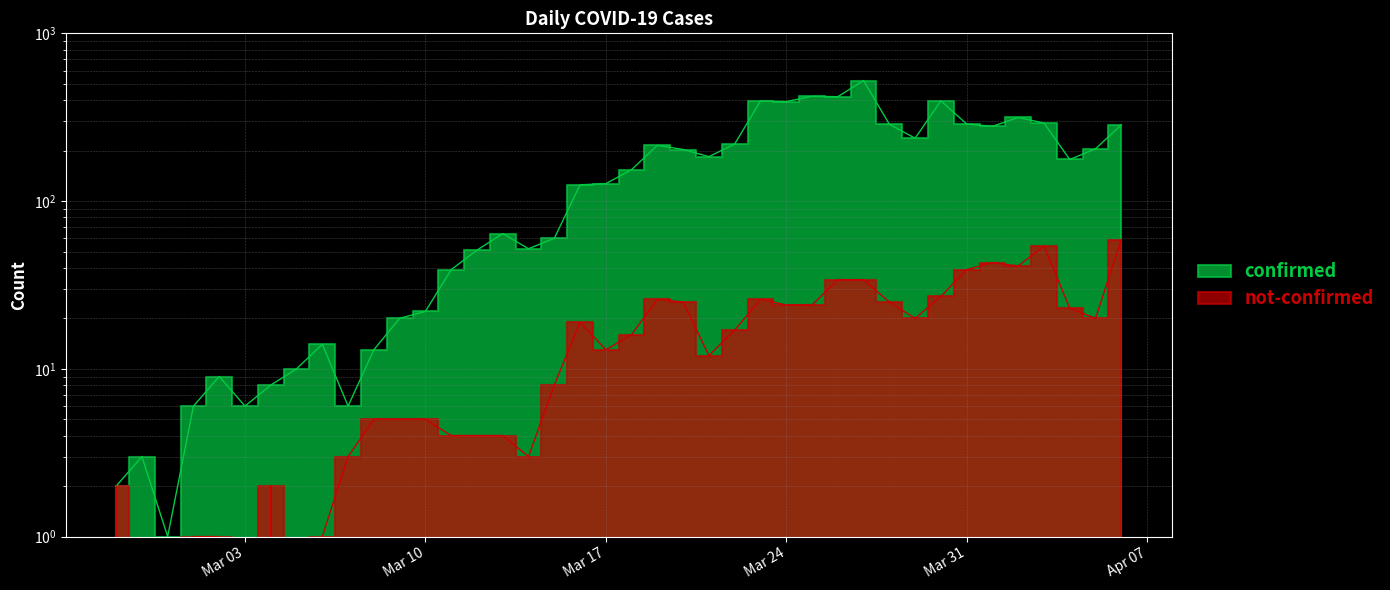

Does the chart have visible grid lines?

Yes